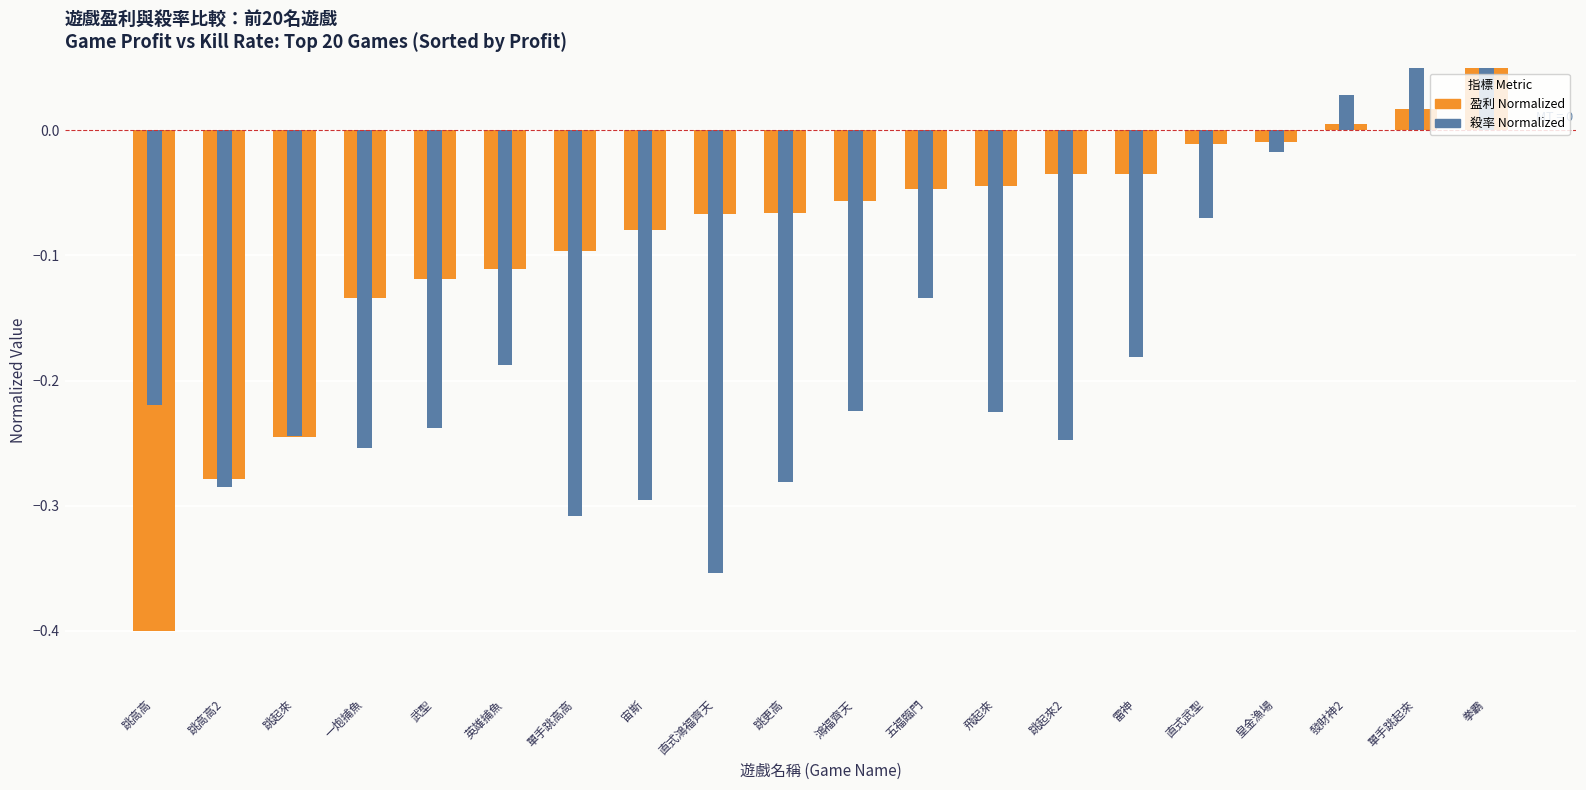

Which series has the widest spread of values?

殺率 (Normalized)